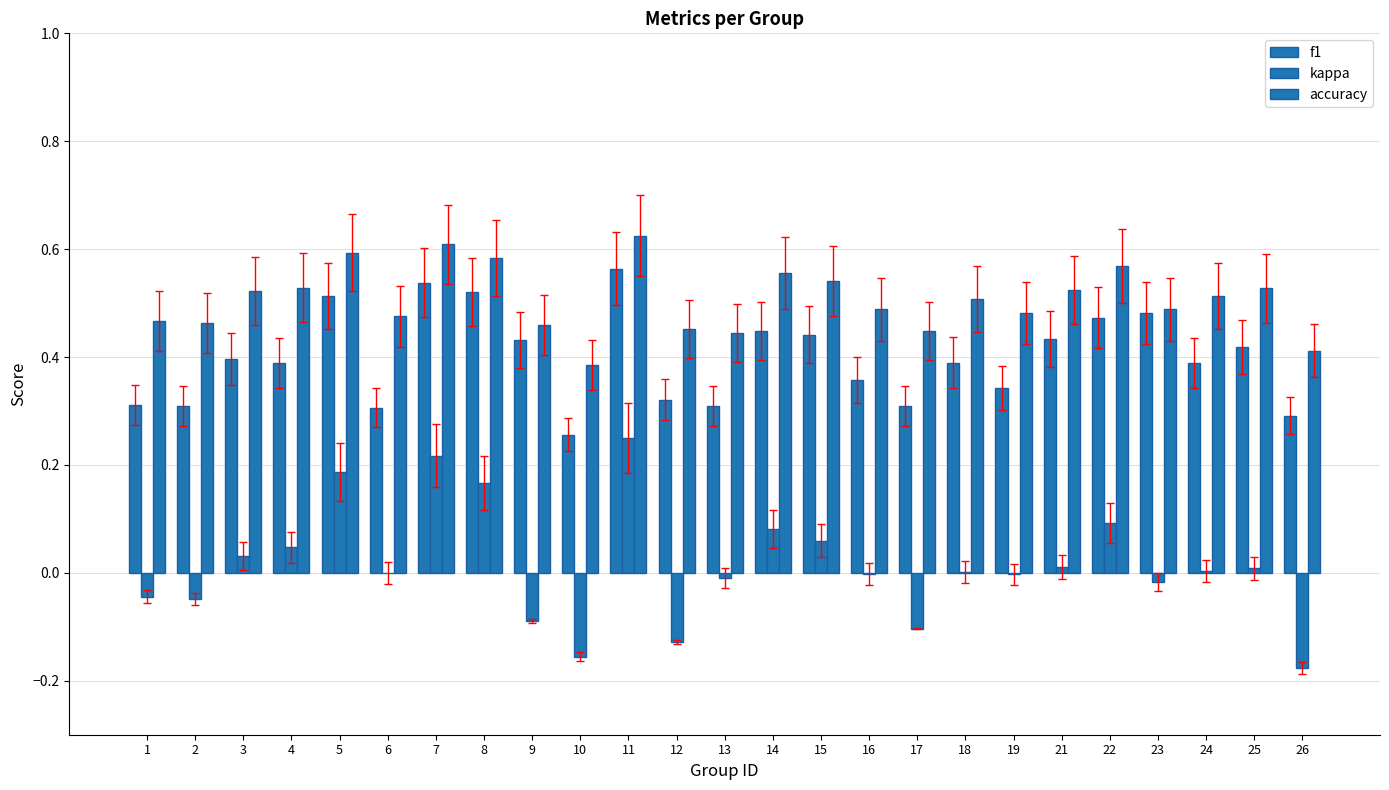

Is the value of kappa at 8 greater than the value of accuracy at 2?

No